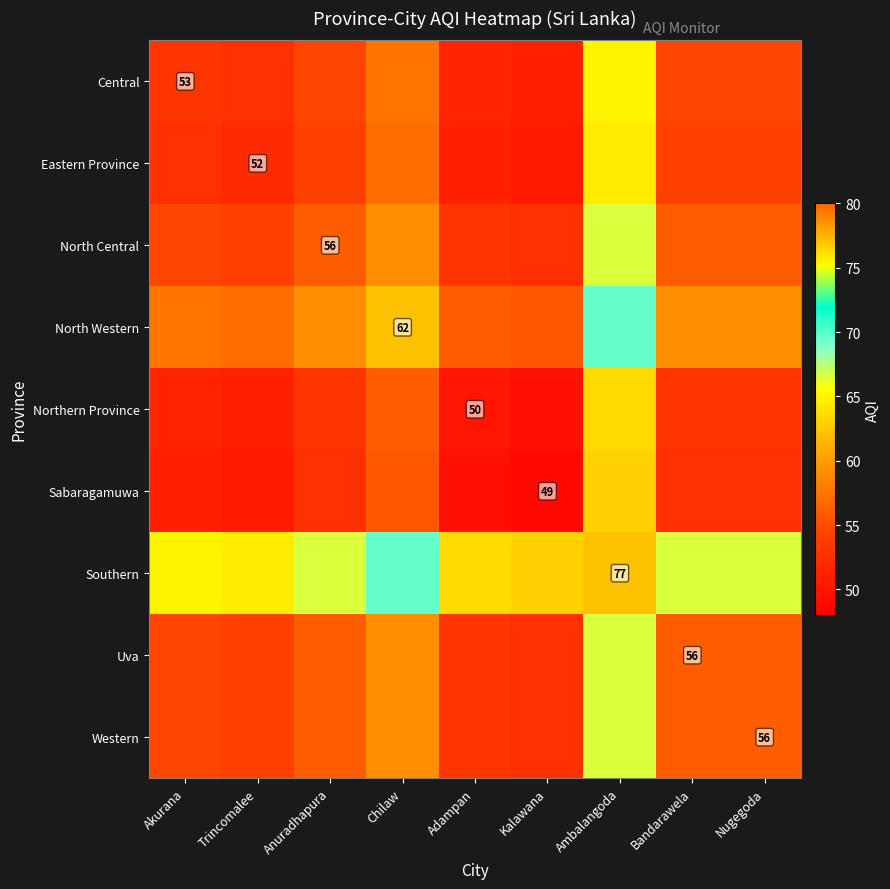

Count the number of data series in this chart.

9